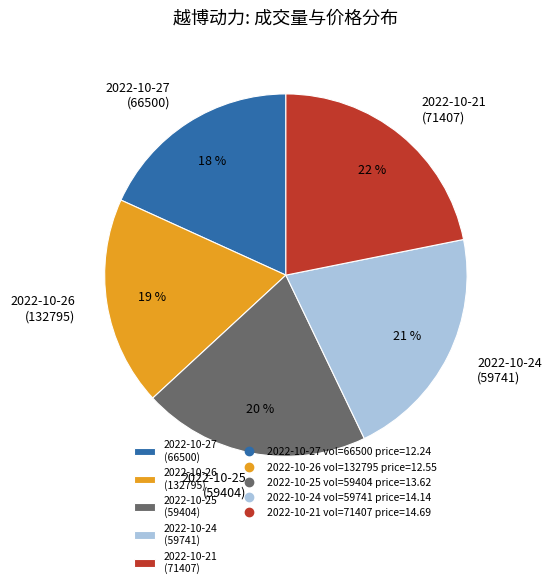

Which category has the biggest portion of the pie?

2022-10-21 (71407)